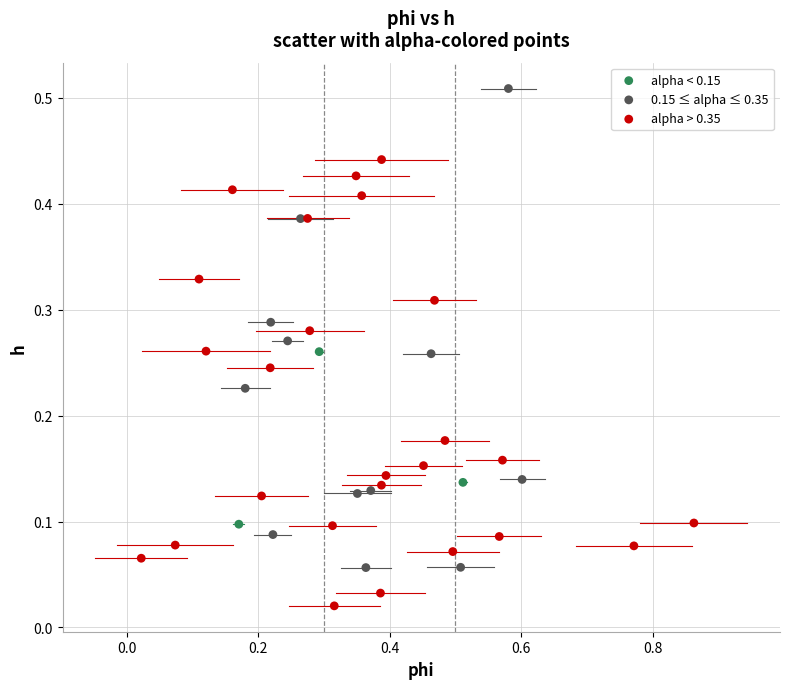

What are all the series names shown in the legend?

alpha < 0.15, 0.15 ≤ alpha ≤ 0.35, alpha > 0.35